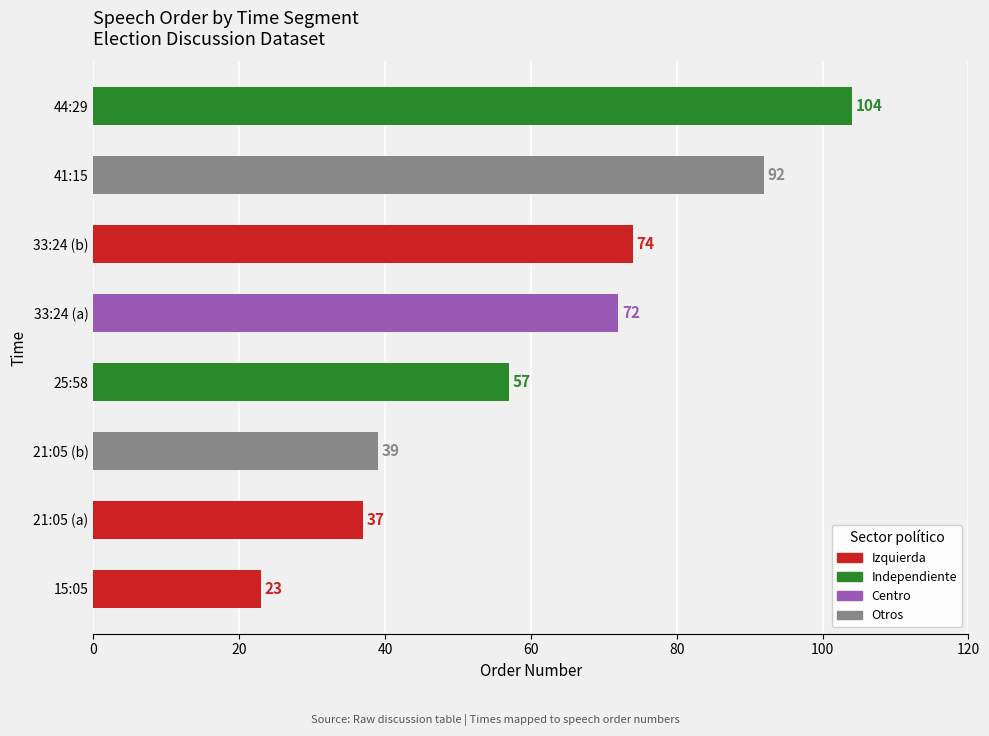

How many series are shown in this chart?

1